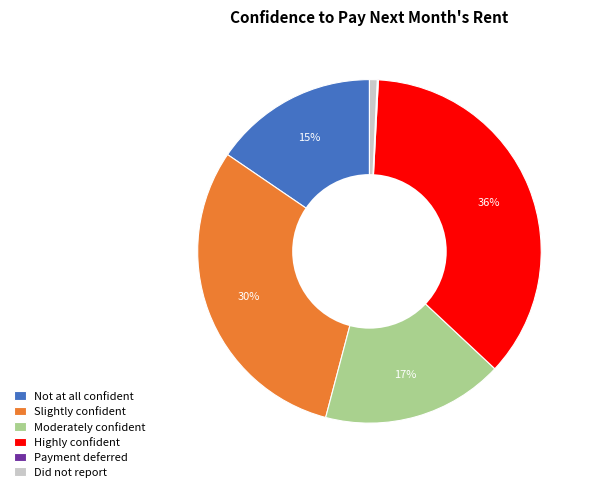

The Moderately confident slice represents 30% of the pie. True or false?

False